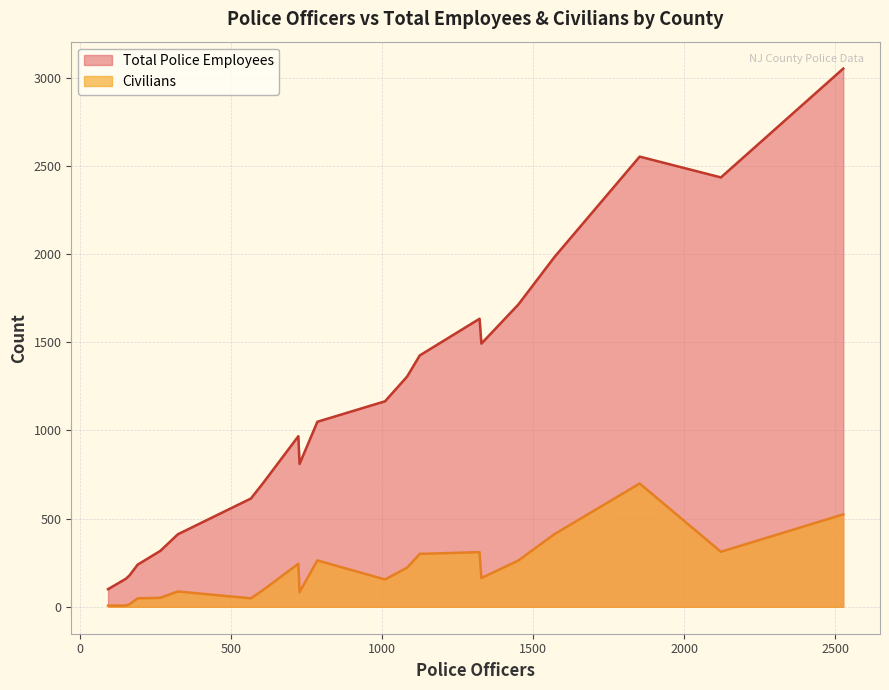

What is the average value of the Civilians series?

205